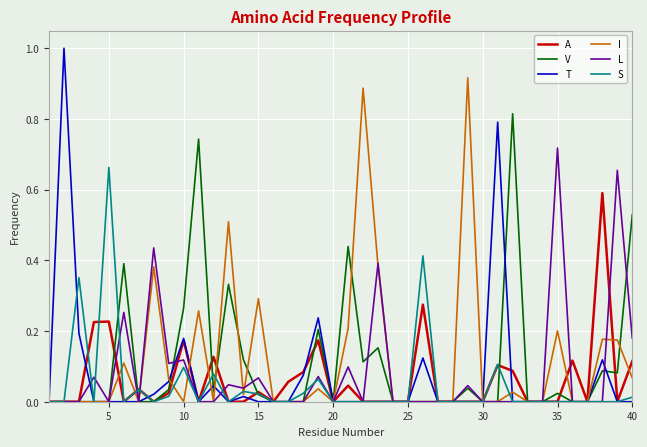

What is the difference between the maximum and minimum values in the A series?

0.6